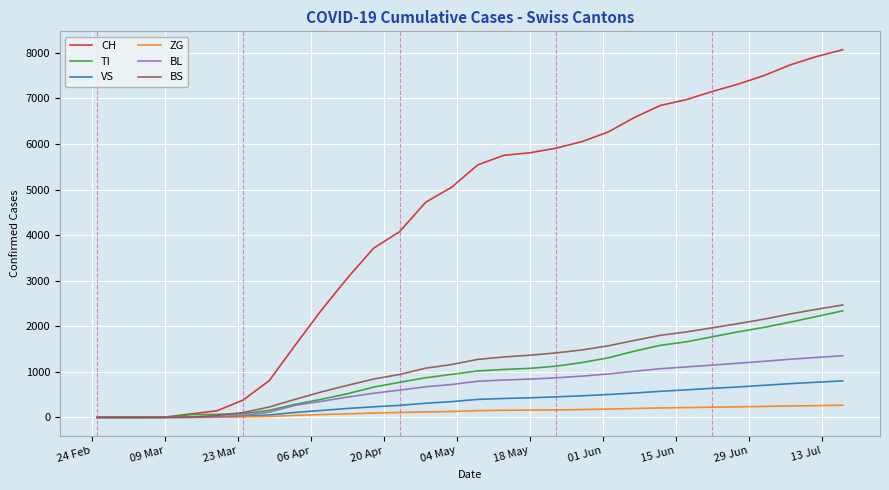

What is the maximum value shown in the chart?

8068